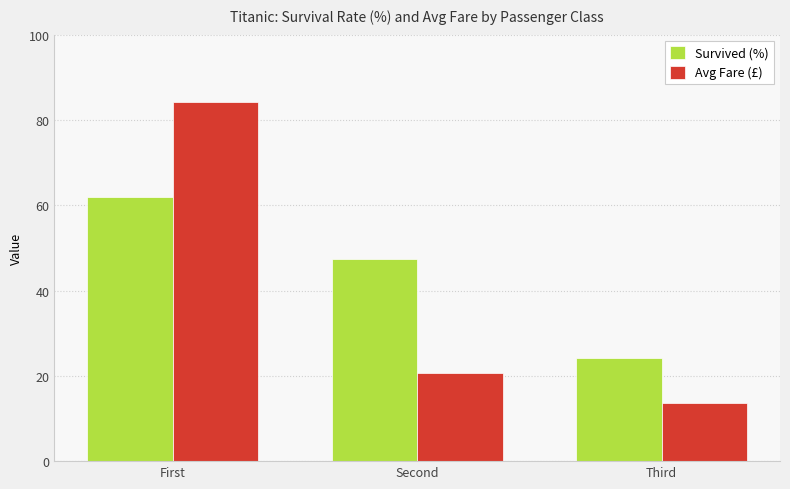

Reading left to right, list all the values displayed in this chart.

Survived (%): First=61.9	Second=47.3	Third=24.2
Avg Fare (£): First=84.2	Second=20.7	Third=13.7